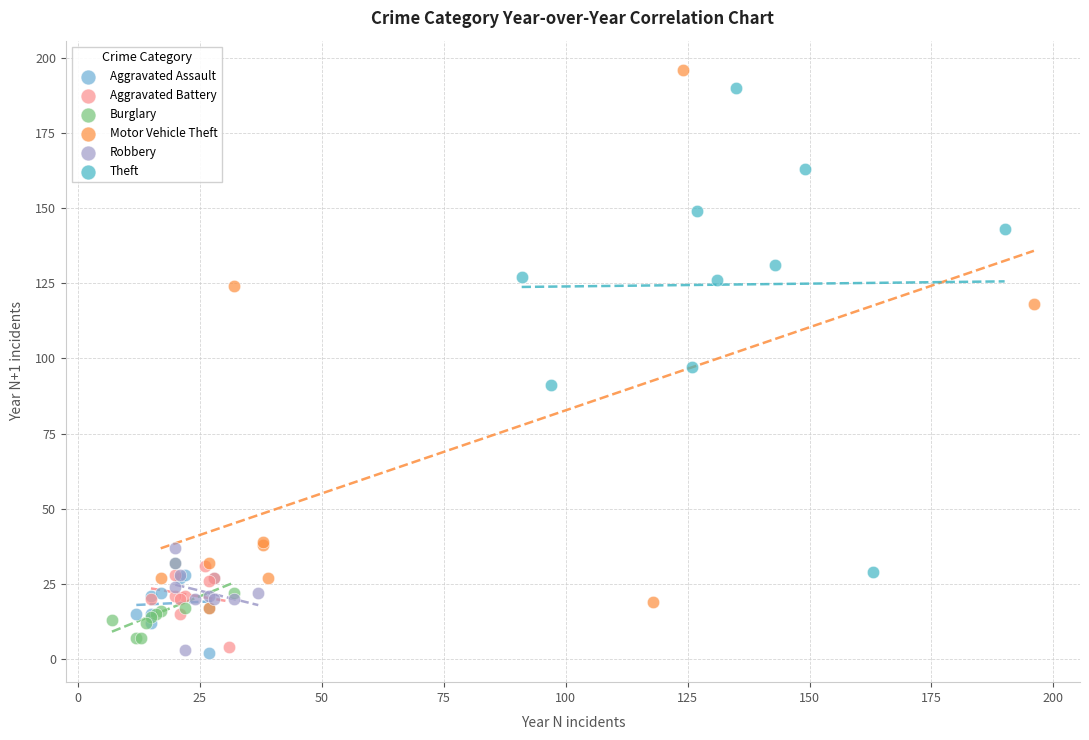

Which series reaches the maximum Y coordinate?

Motor Vehicle Theft